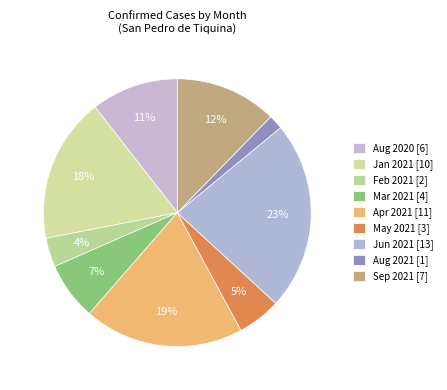

How many segments does this pie chart have?

9